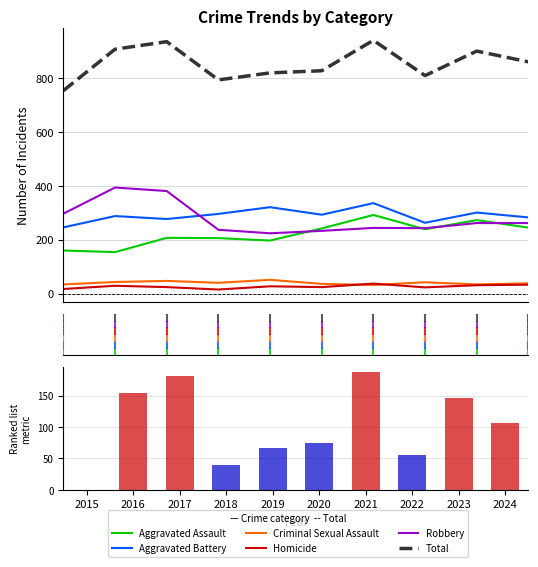

At which category does the chart reach its minimum across all series?

2018